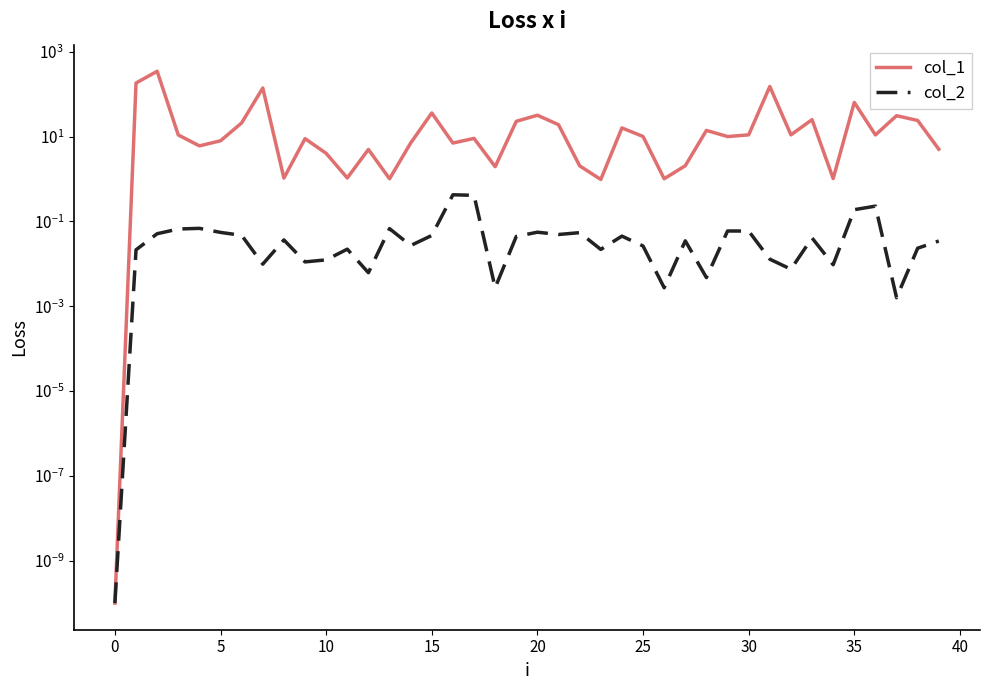

Count the number of categories in the chart.

40